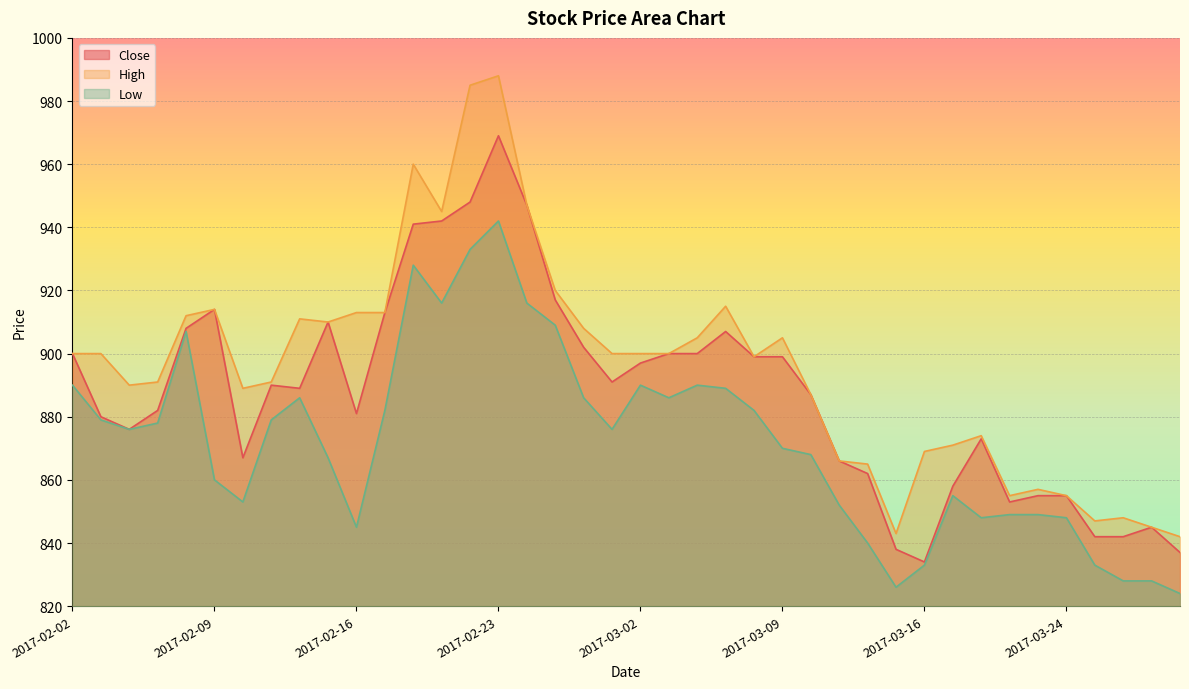

True or false: Close and Low intersect in this chart.

False